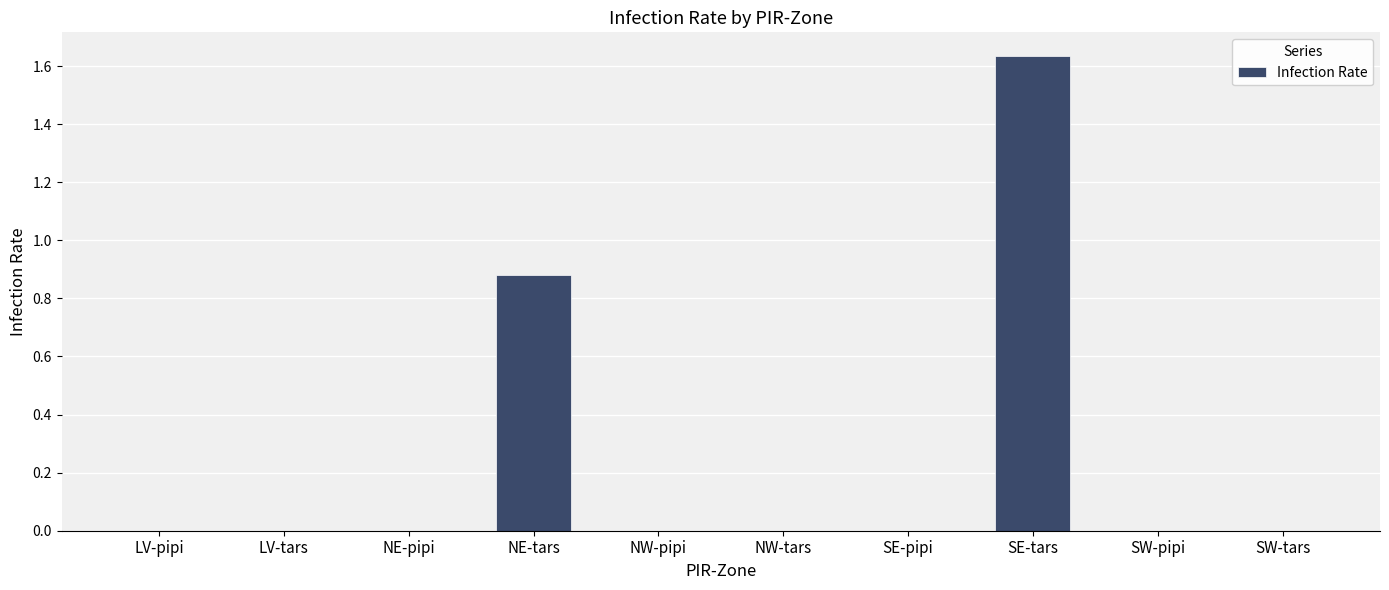

What is the change in value from NE-tars to SW-tars?

-0.9